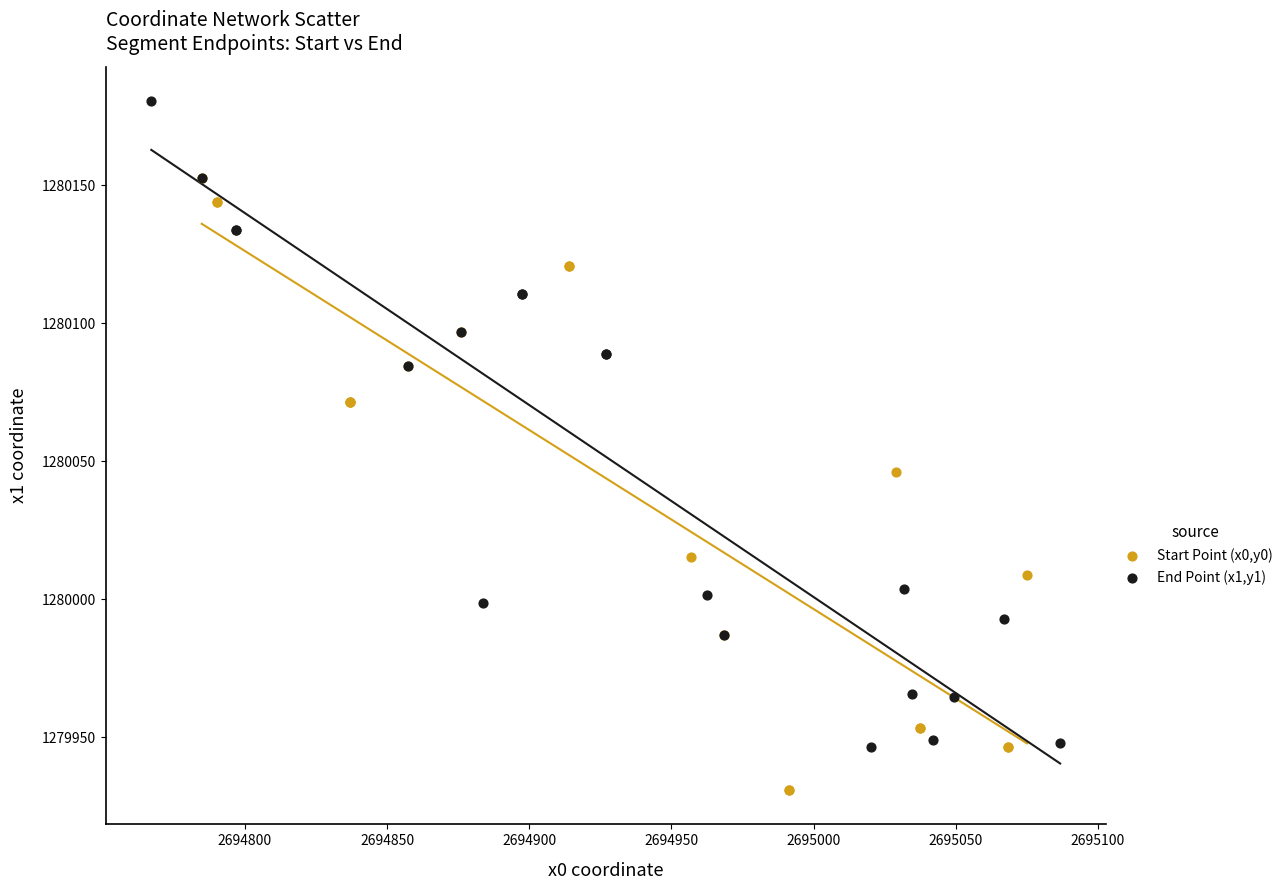

Which series contains the highest Y value?

End Point (x1,y1)